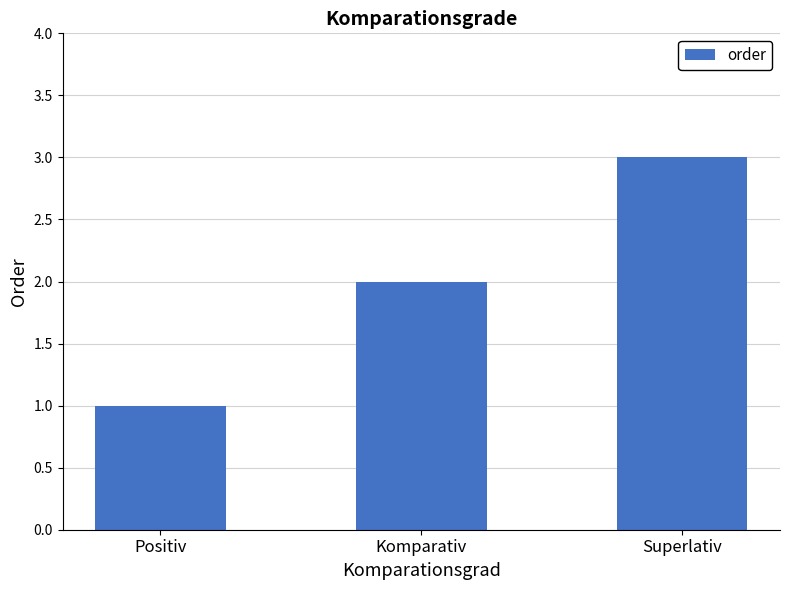

What is the ratio of the value at Superlativ to the value at Komparativ?

1.5